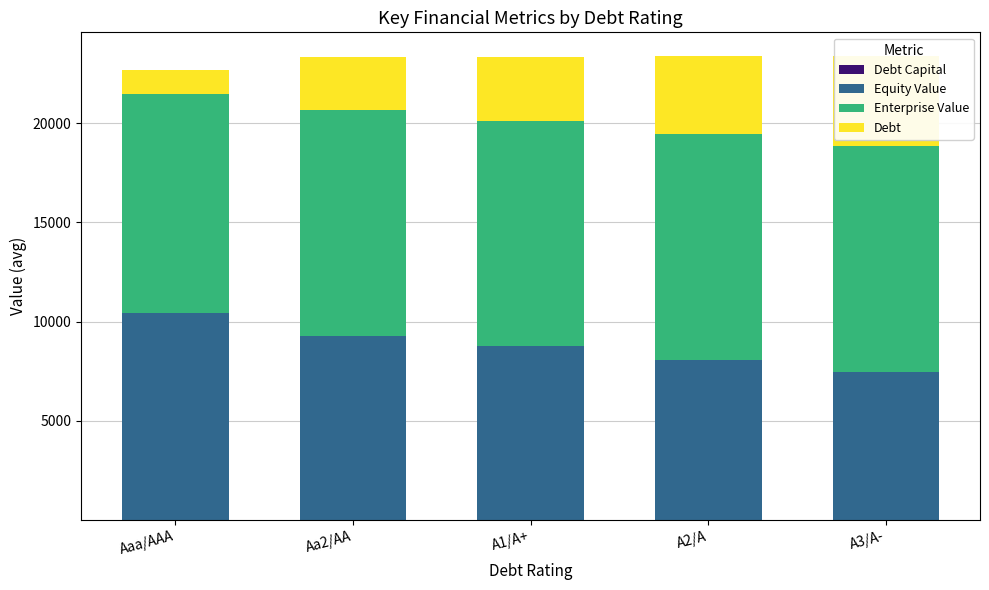

What is the spread (max minus min) of values at Aa2/AA?

11387.6